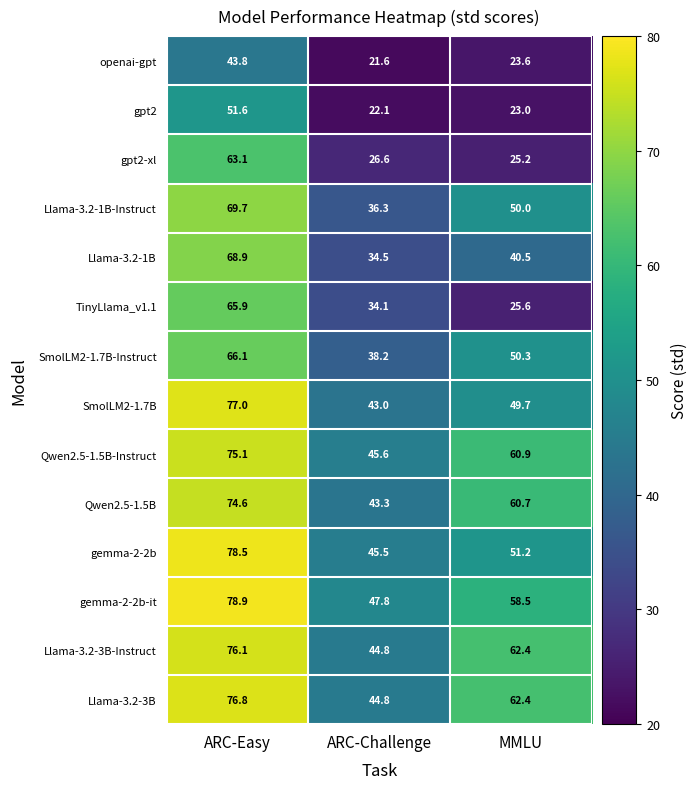

Which series has the largest range (max minus min)?

TinyLlama_v1.1